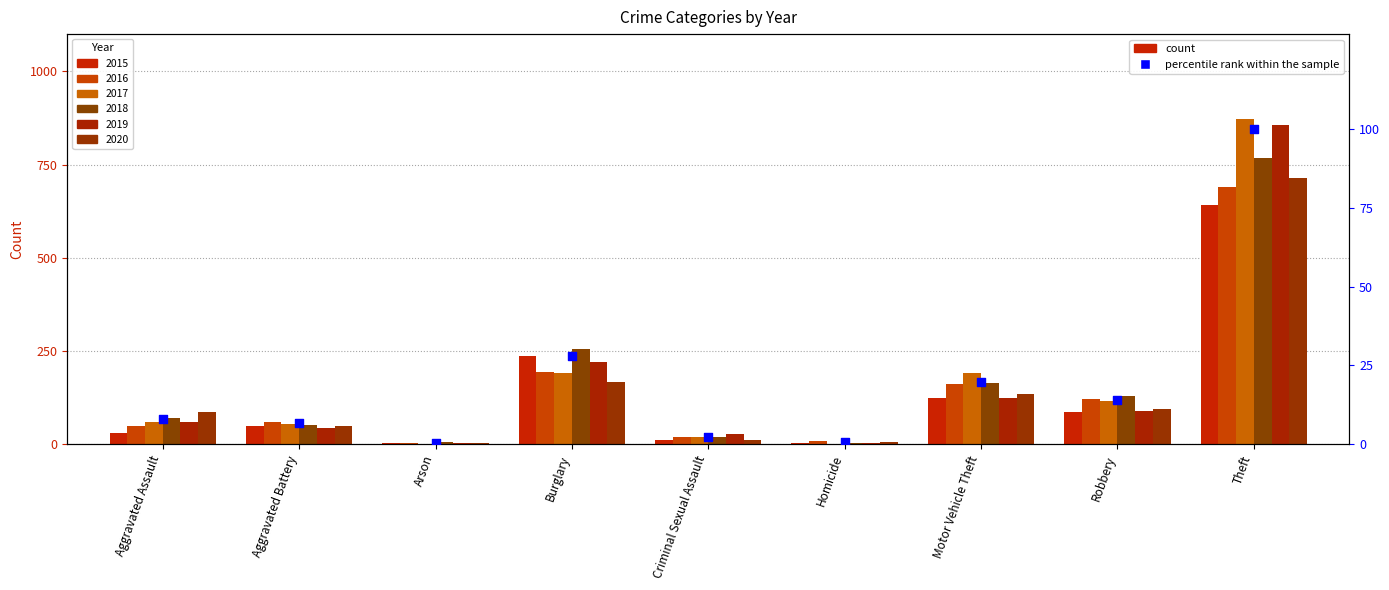

What is the change in value from Homicide to Theft?

+99.4